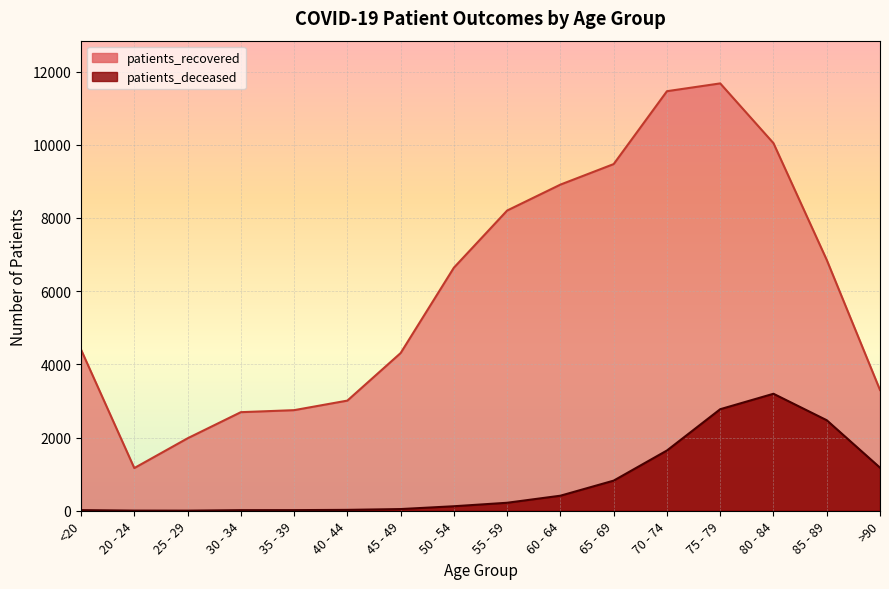

What is the smallest value displayed?

3